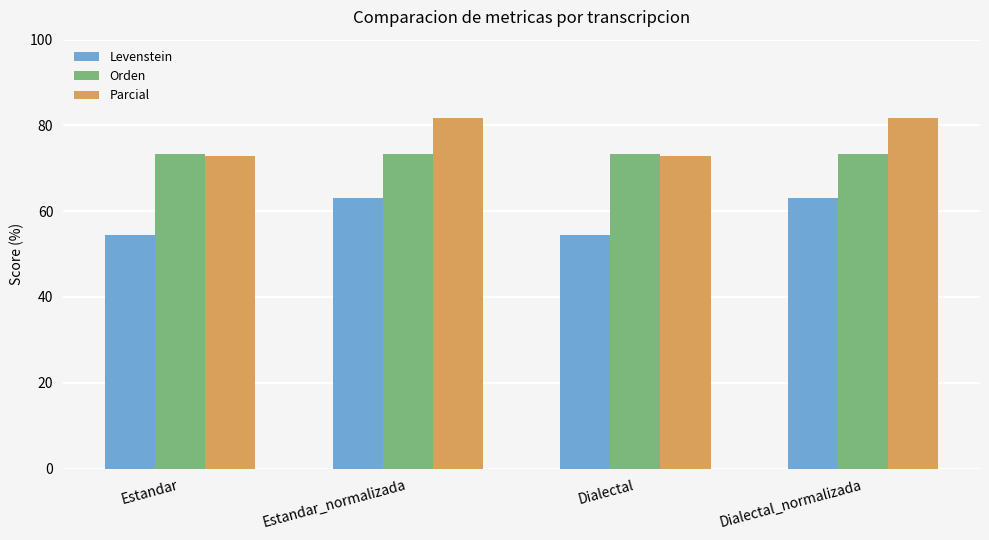

The Orden series shows 73.2 at Dialectal. True or false?

True